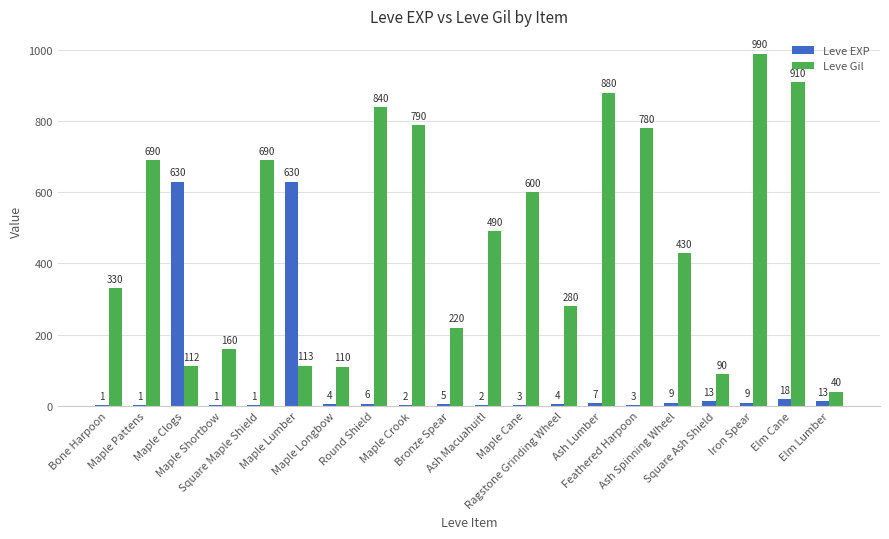

What is the maximum value for Leve EXP?

630